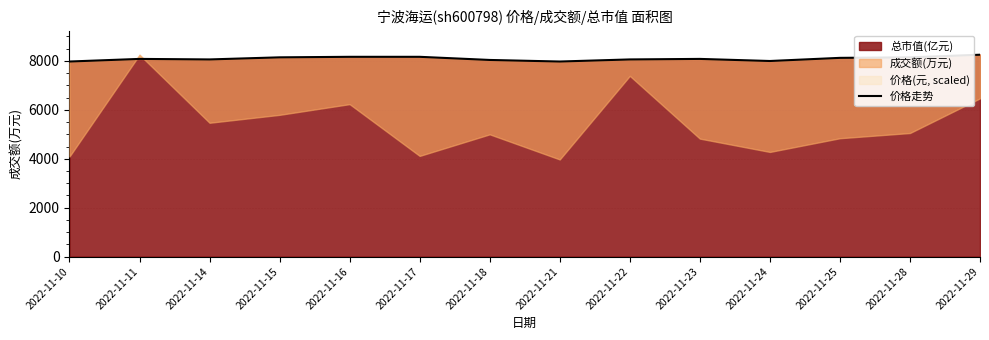

At which label does the data first exceed 8081?

2022-11-11